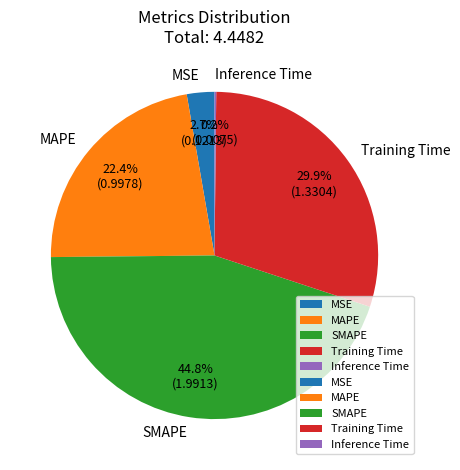

What is the largest slice in the pie chart?

SMAPE